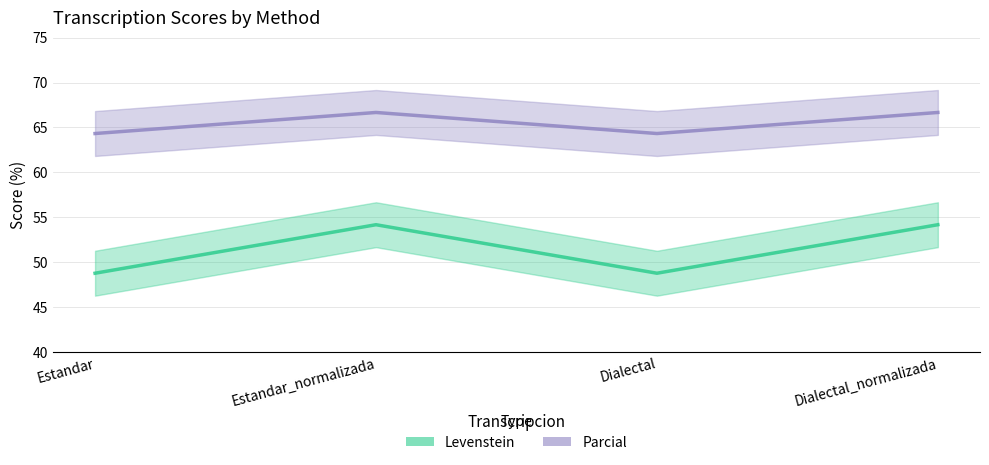

Count the Levenstein values in the range 64 to 66.

2